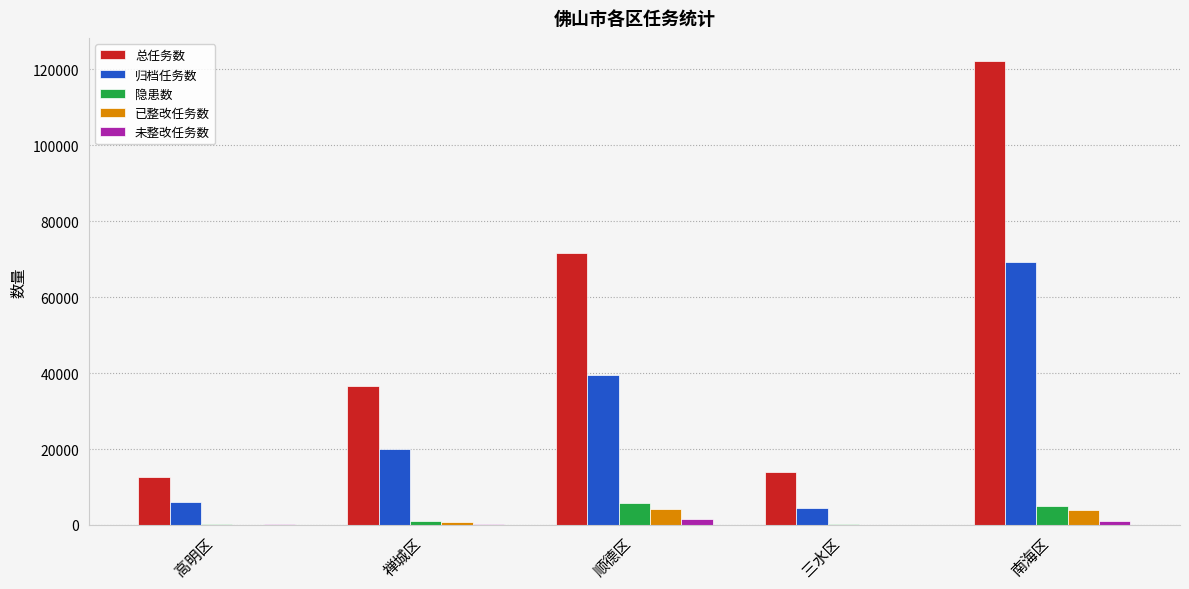

What is the difference between the 归档任务数 values at 顺德区 and 禅城区?

19648